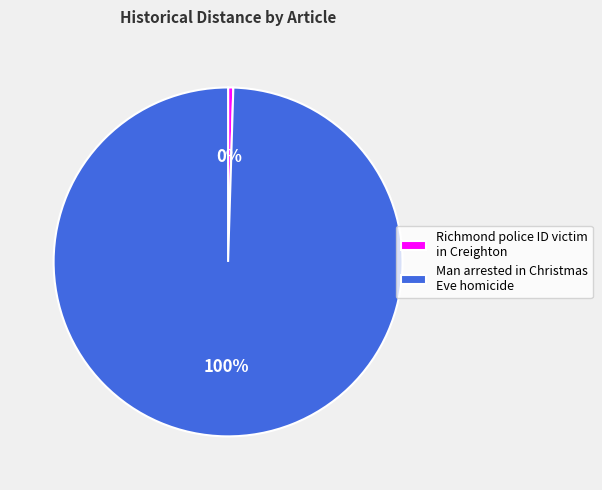

To the nearest percent, what is the combined percentage of Man arrested in Christmas Eve homicide and Richmond police ID victim in Creighton?

100%